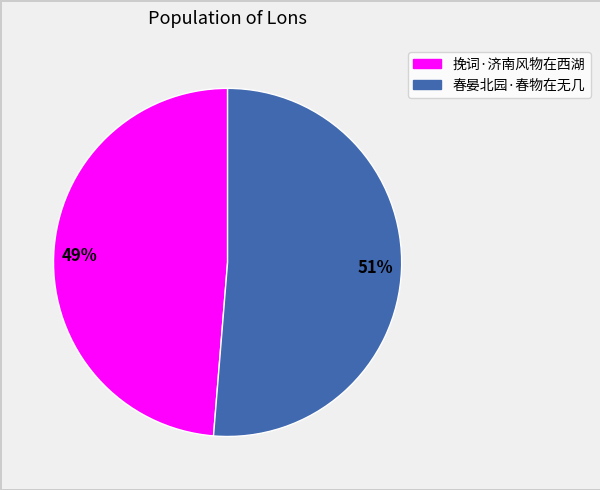

What percentage is the 挽词·济南风物在西湖 slice, to the nearest percent?

49%